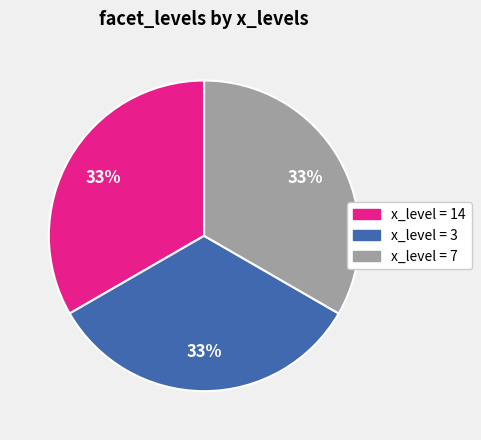

How many segments does this pie chart have?

3